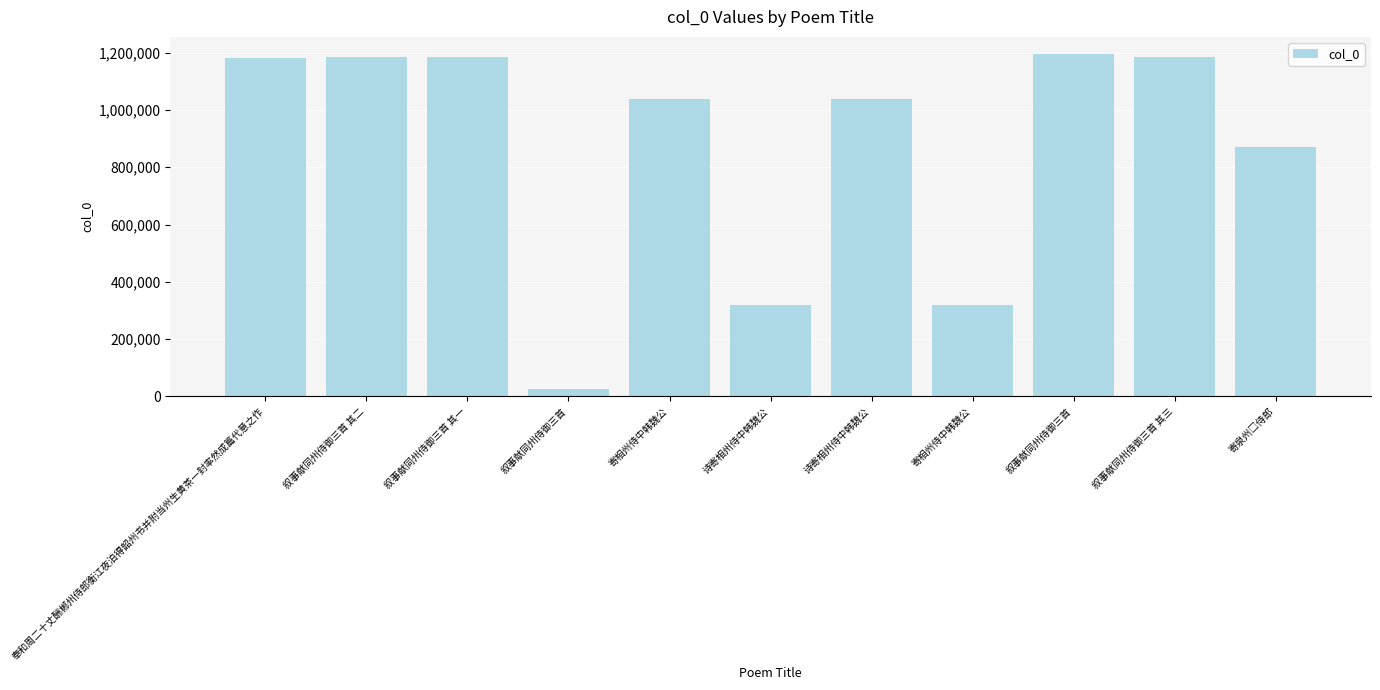

What is the label of the 7th bar from the left?

诗寄相州侍中韩魏公